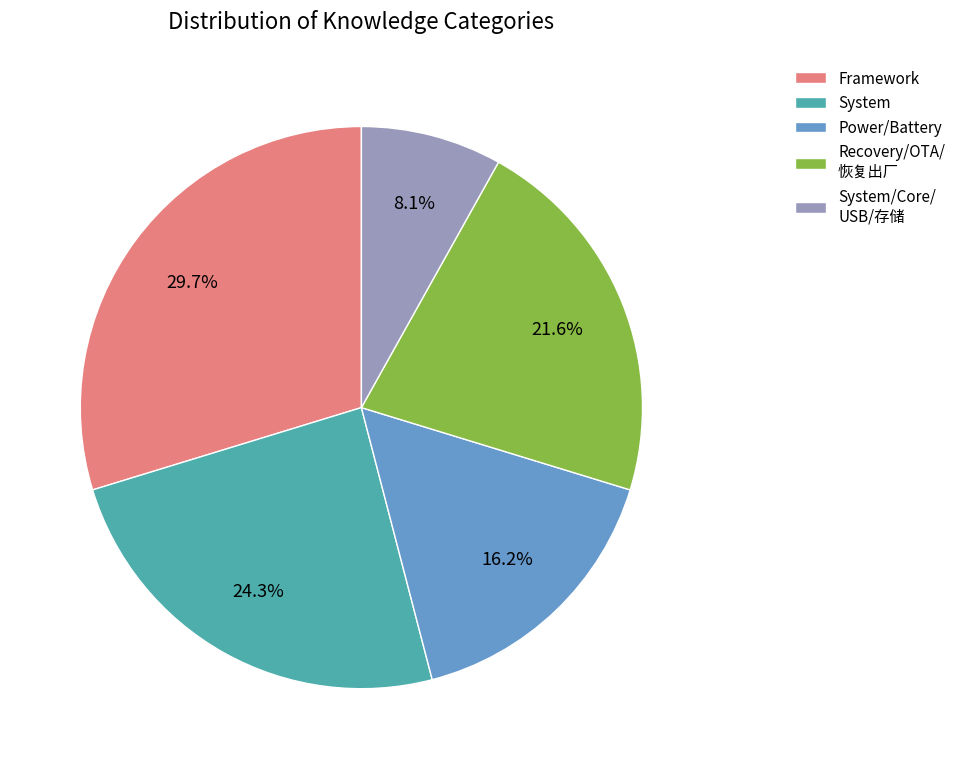

How many slices are in this pie chart?

5